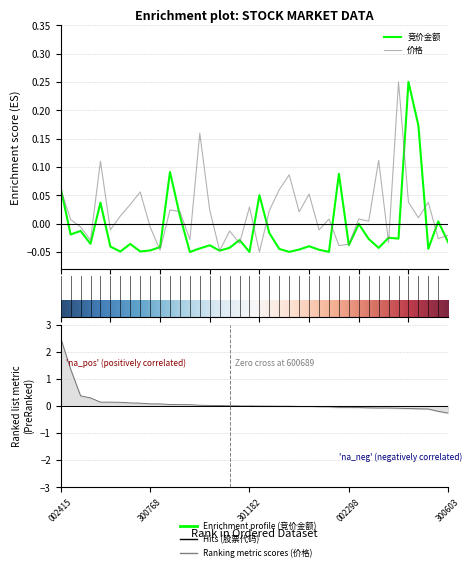

True or false: 竞价金额 and 价格 intersect in this chart.

True